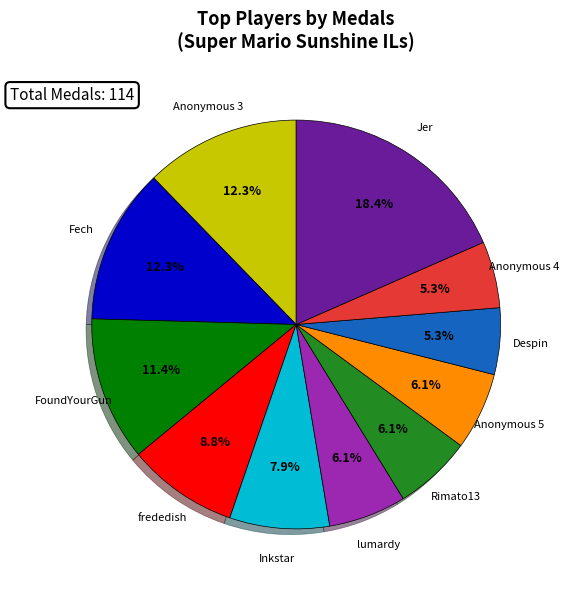

How many slices are in this pie chart?

11